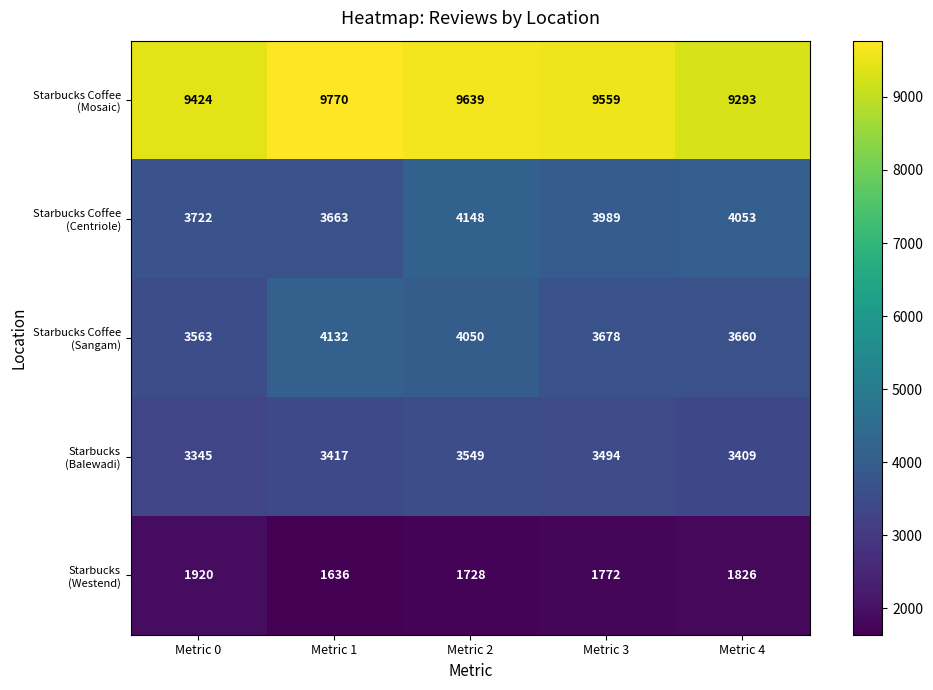

What is the difference between the highest and lowest values at Metric 3?

7787